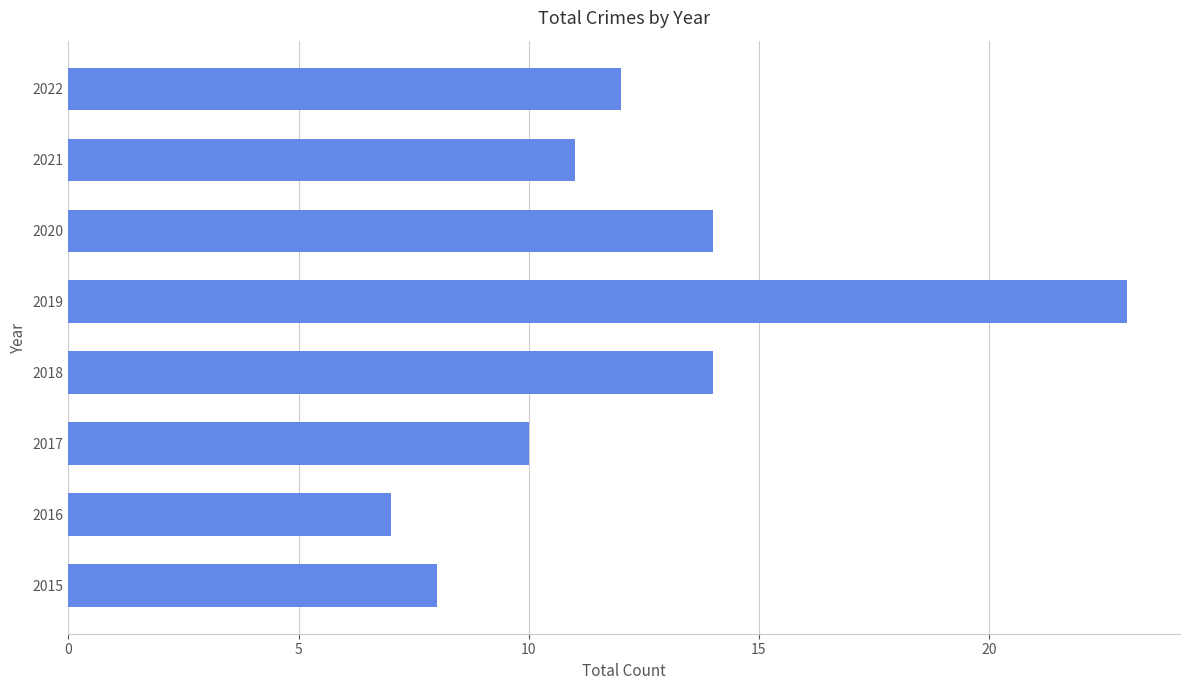

What value does the data have at 2016, to the nearest 5?

5